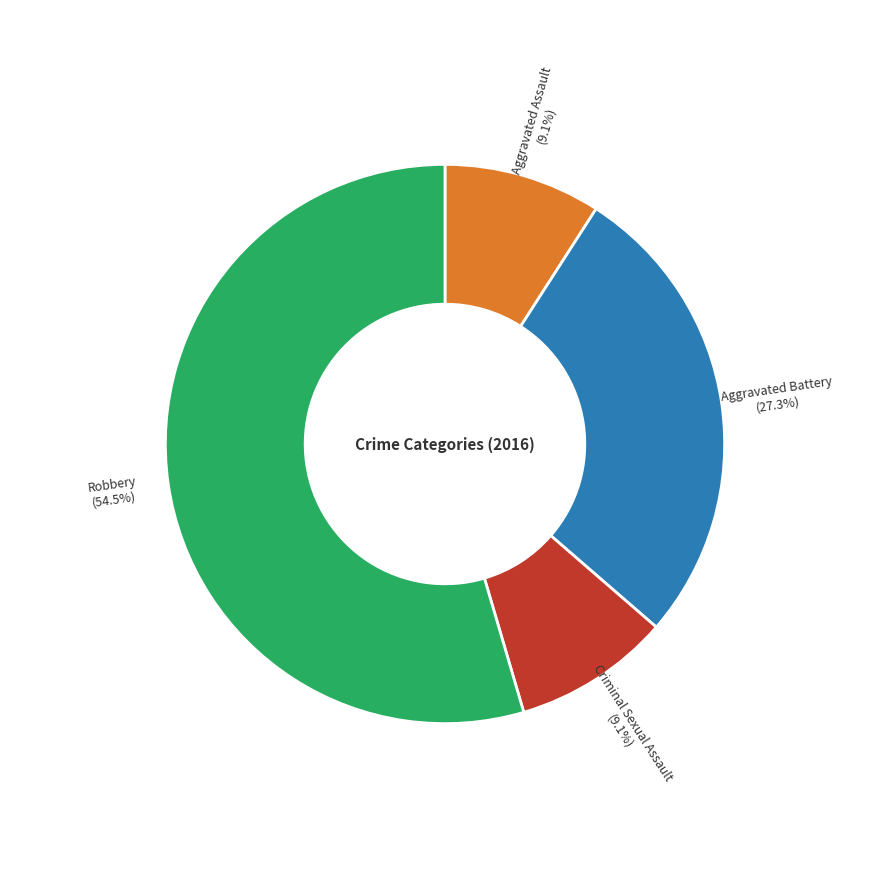

Does any single category account for the majority?

Yes